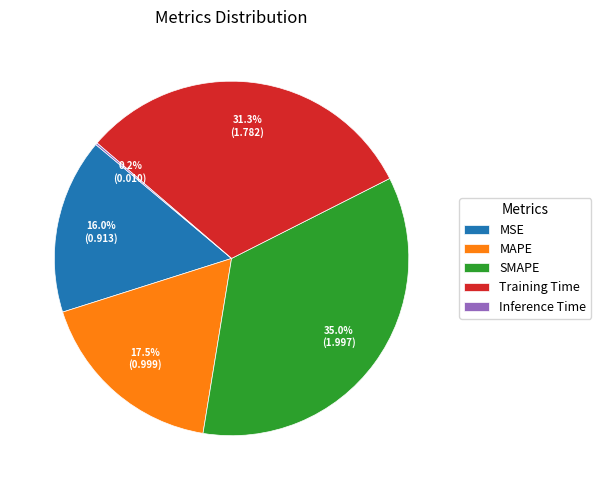

To the nearest percent, what percentage of the pie is MSE?

16%